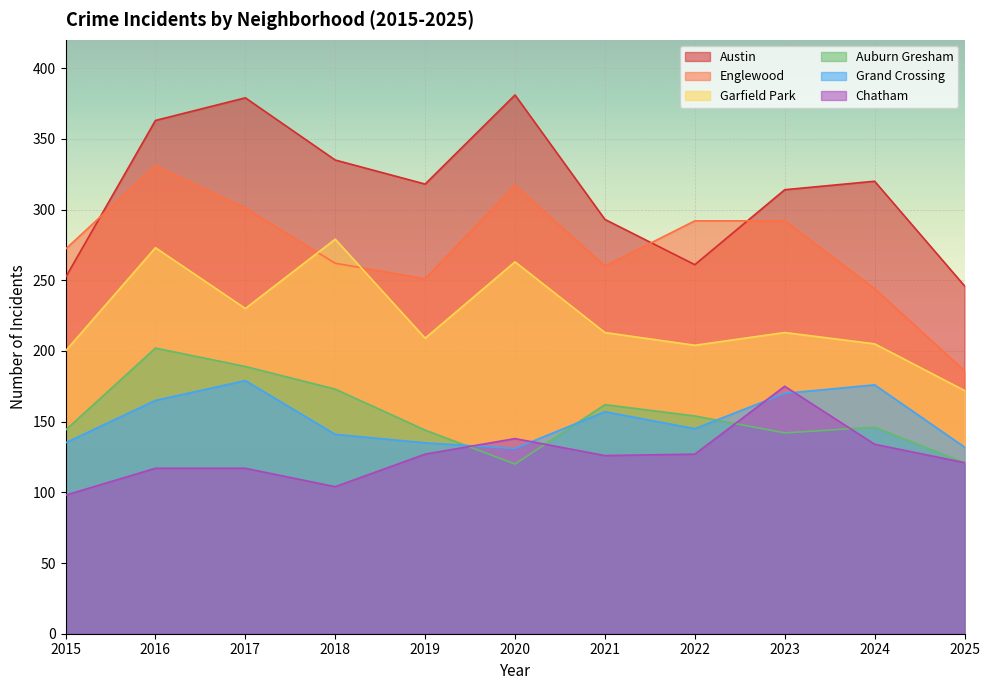

What is the difference between the Englewood values at 2025 and 2020?

131